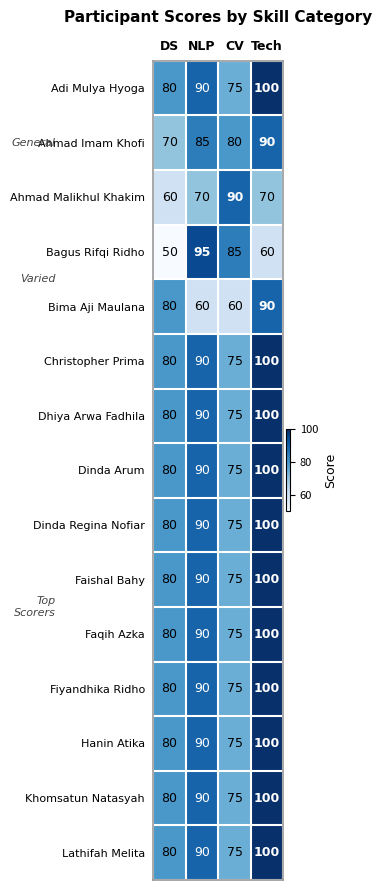

Where is Dinda Arum nearest to the value 87?

NLP